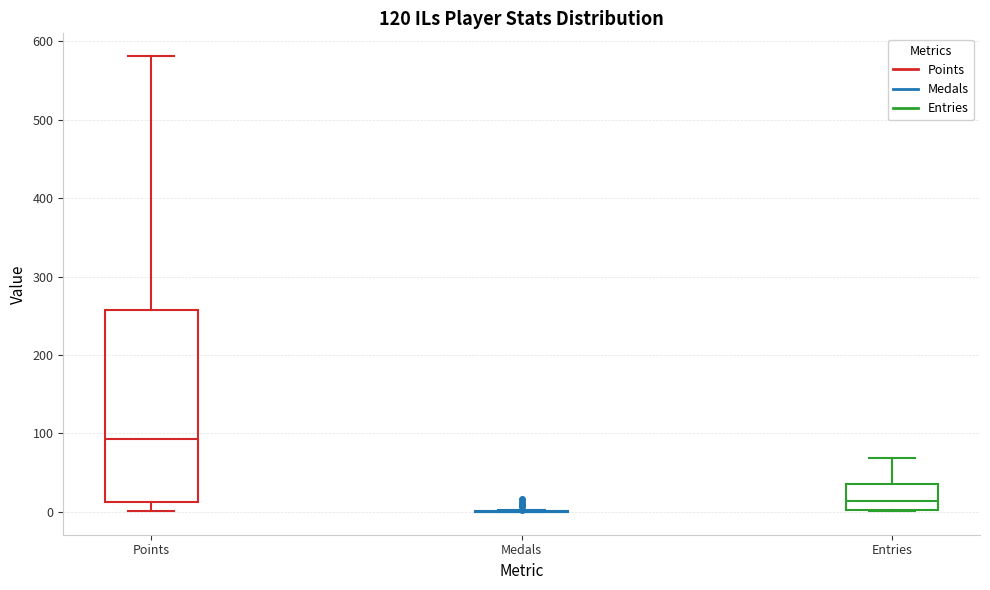

Reading left to right, transcribe this box plot: for each box, give where its median line is, the range the box spans, and where its two whiskers end, as read against the y-axis. The values are not printed on the chart, so give them approximately, as read against the axis.

Points: median 90, box 10 to 260, whiskers 0 to 580
Medals: box collapsed to a line at 0, whiskers 0 to 0
Entries: median 10, box 0 to 40, whiskers 0 to 70